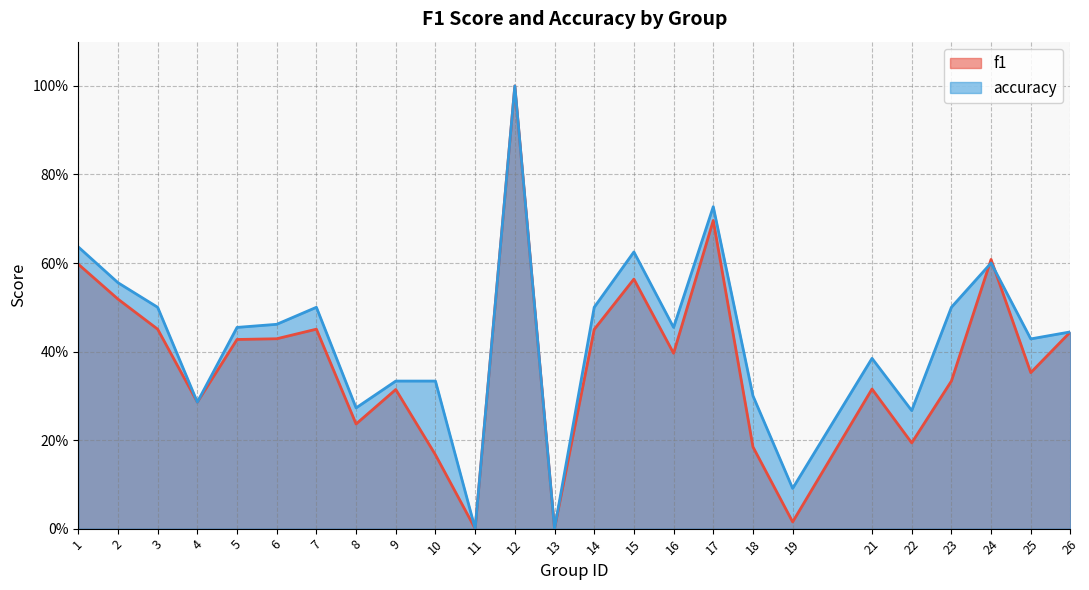

Reading left to right, list all the values displayed in this chart.

f1: 1=0.6	2=0.5	3=0.5	4=0.3	5=0.4	6=0.4	7=0.5	8=0.2	9=0.3	10=0.2	11=0.0	12=1.0	13=0.0	14=0.5	15=0.6	16=0.4	17=0.7	18=0.2	19=0.0	21=0.3	22=0.2	23=0.3	24=0.6	25=0.4	26=0.4
accuracy: 1=0.6	2=0.6	3=0.5	4=0.3	5=0.5	6=0.5	7=0.5	8=0.3	9=0.3	10=0.3	11=0.0	12=1.0	13=0.0	14=0.5	15=0.6	16=0.5	17=0.7	18=0.3	19=0.1	21=0.4	22=0.3	23=0.5	24=0.6	25=0.4	26=0.4